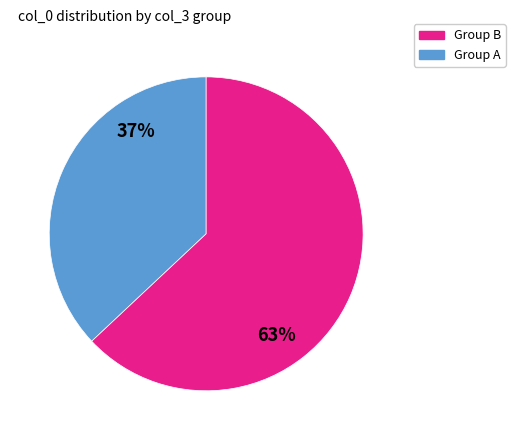

Is there a majority slice in this chart?

Yes